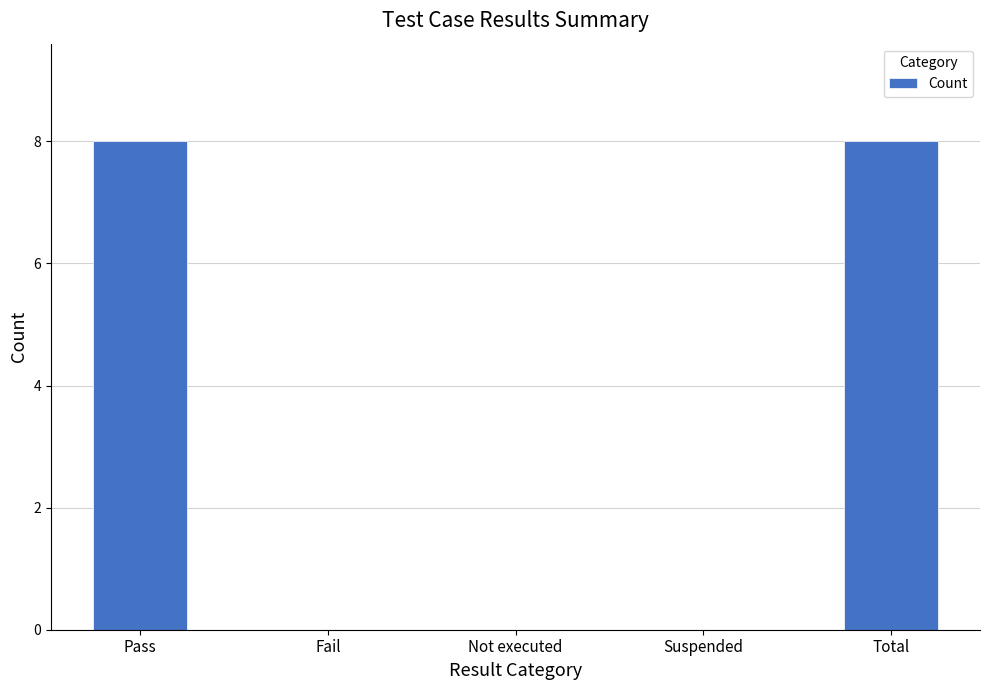

The value at Total is 8. True or false?

True